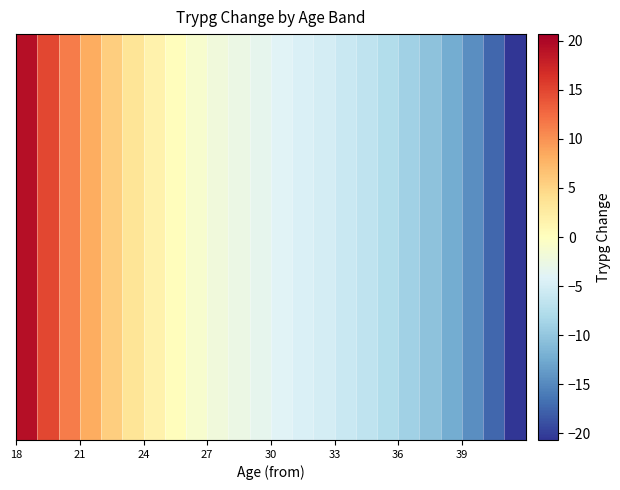

What is the sum of all values?

-62.7